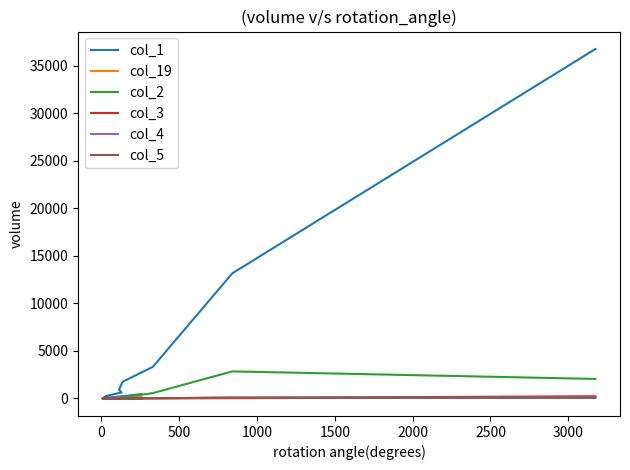

What is the maximum value shown in the chart?

36783